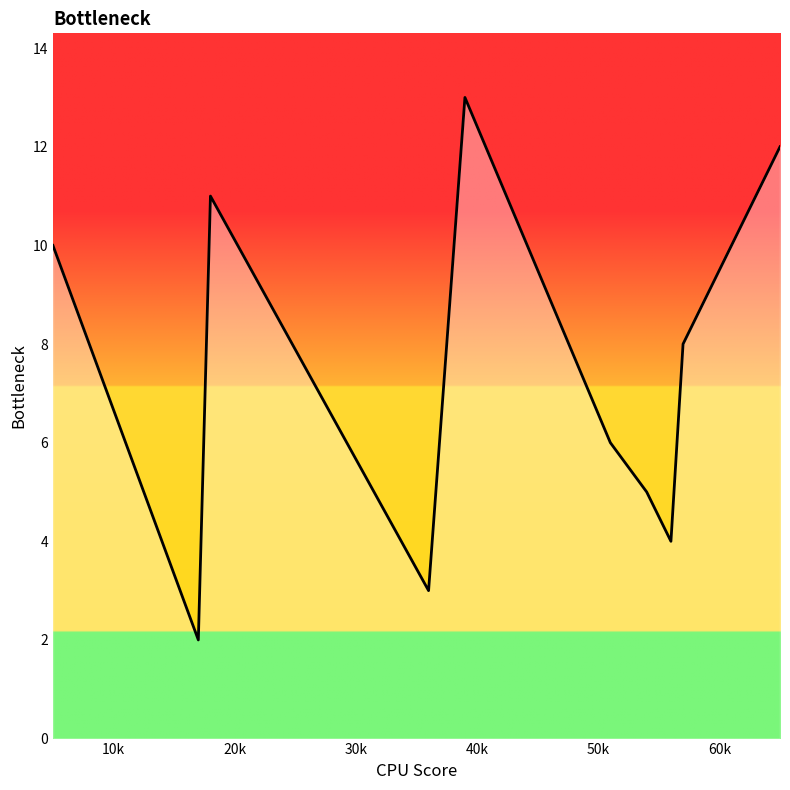

What is the maximum value shown in the chart?

13.0